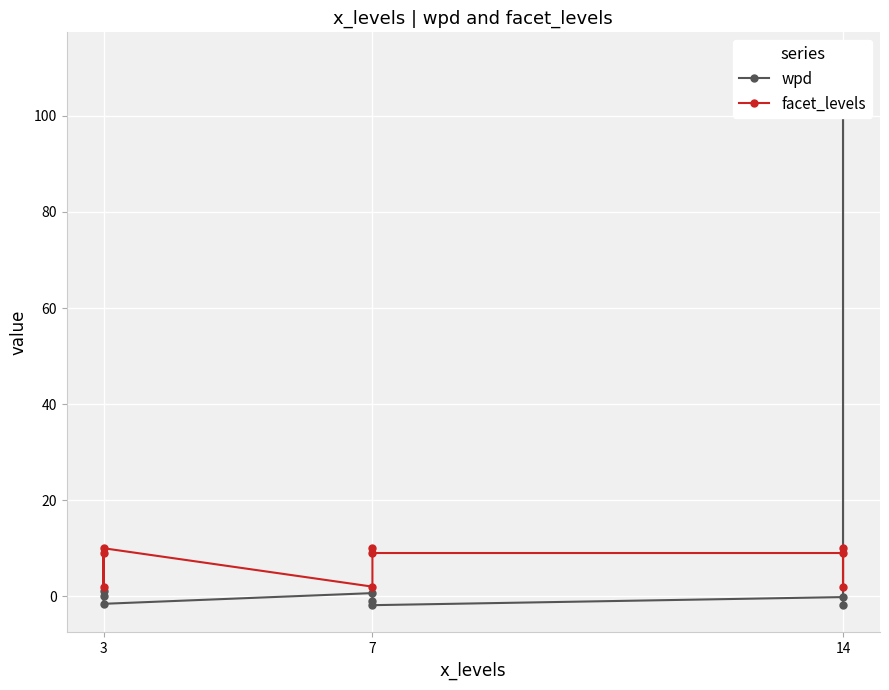

How many times do wpd and facet_levels cross each other?

2